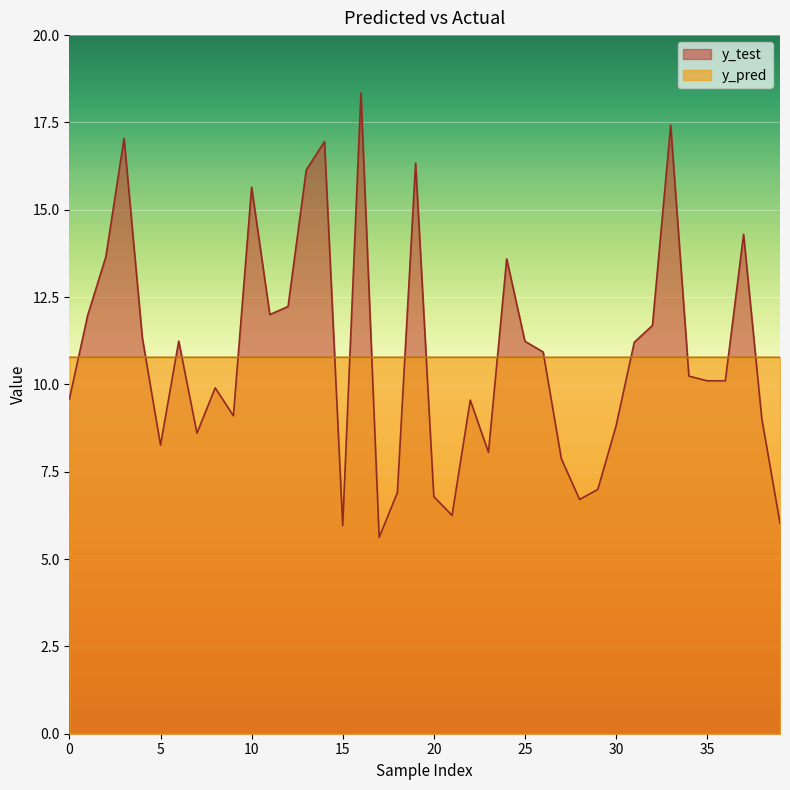

What is the smallest value displayed?

5.6